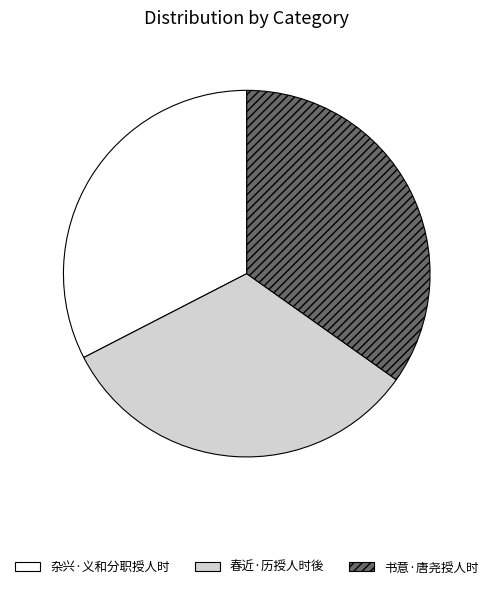

Count the number of slices in the pie.

3